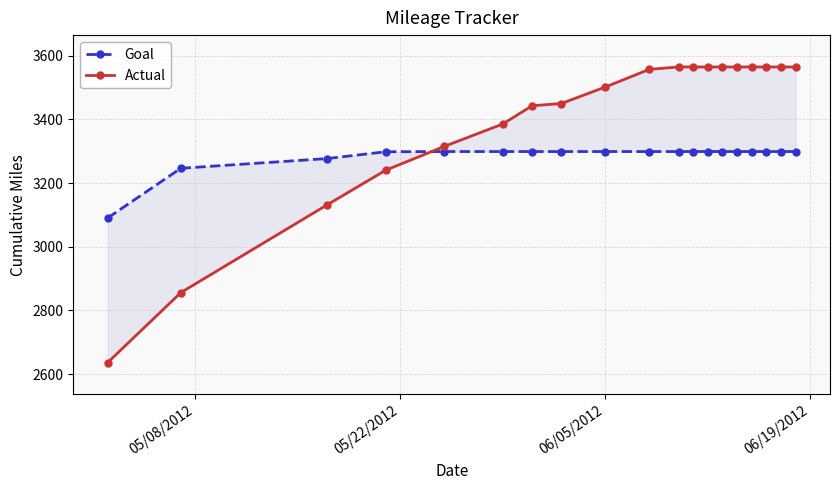

Which series has the largest total across all categories?

Actual